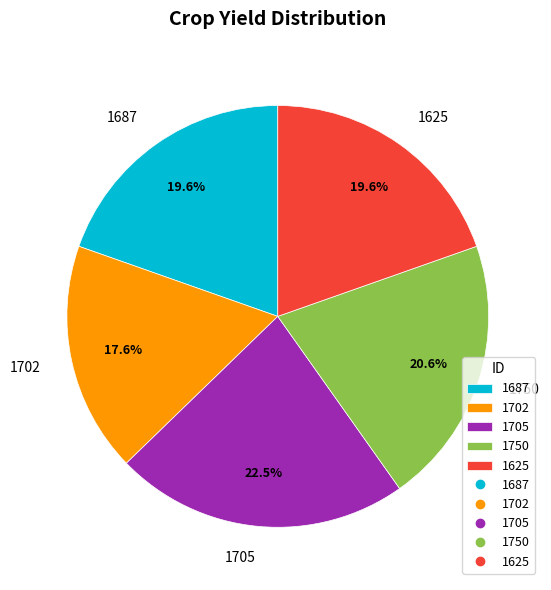

Combined, do 1750 and 1702 account for over 50%?

No